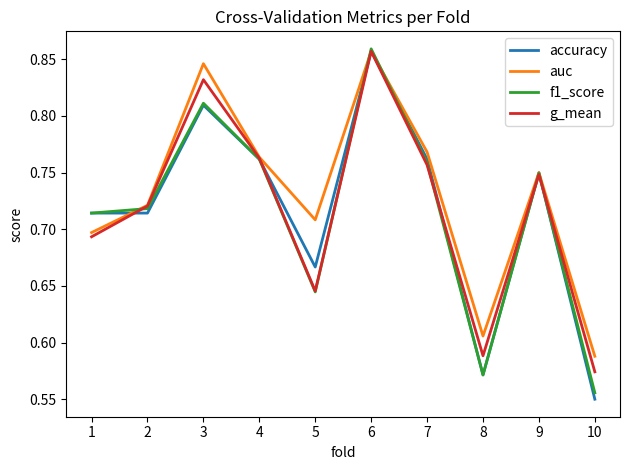

At which label does f1_score reach its minimum?

10